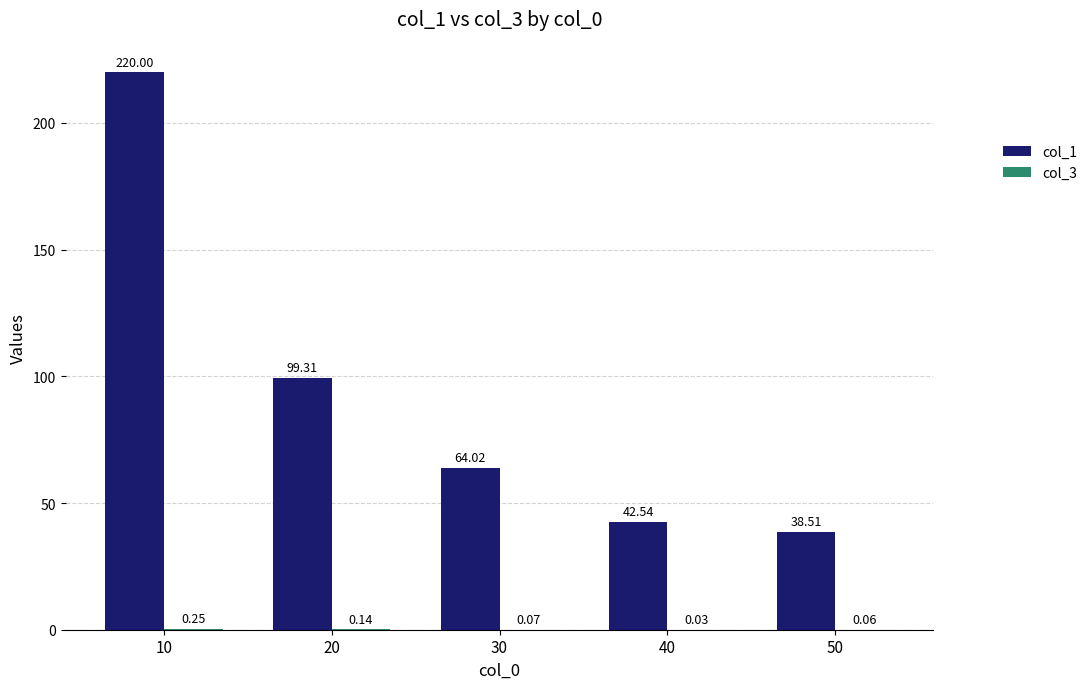

What is the total value across all series at 40?

42.6